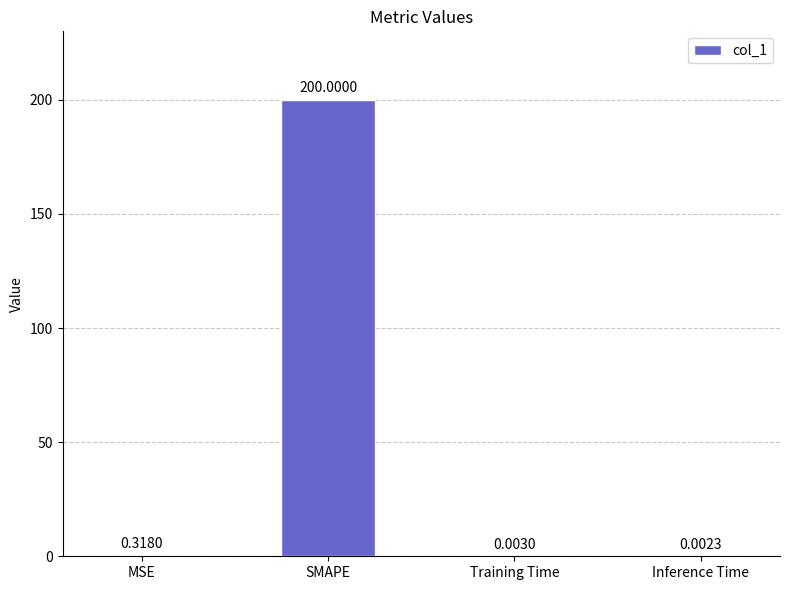

What is the change in value from MSE to SMAPE?

+199.7